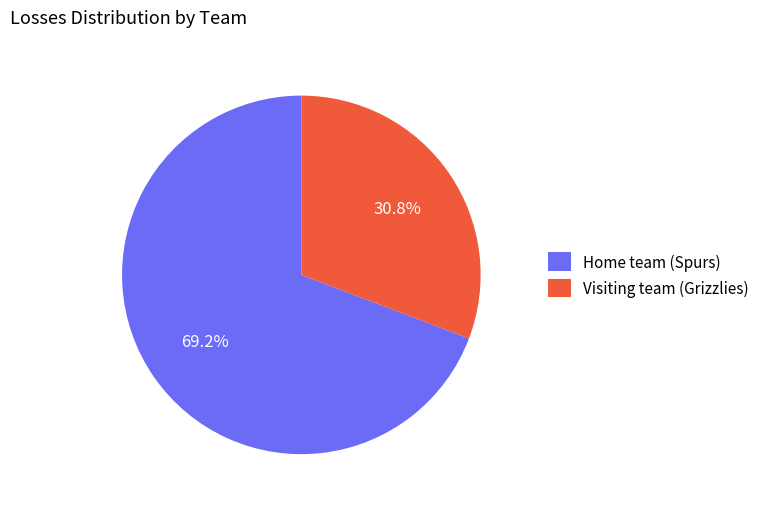

Is it true that Visiting team (Grizzlies) is 31% of the pie?

True